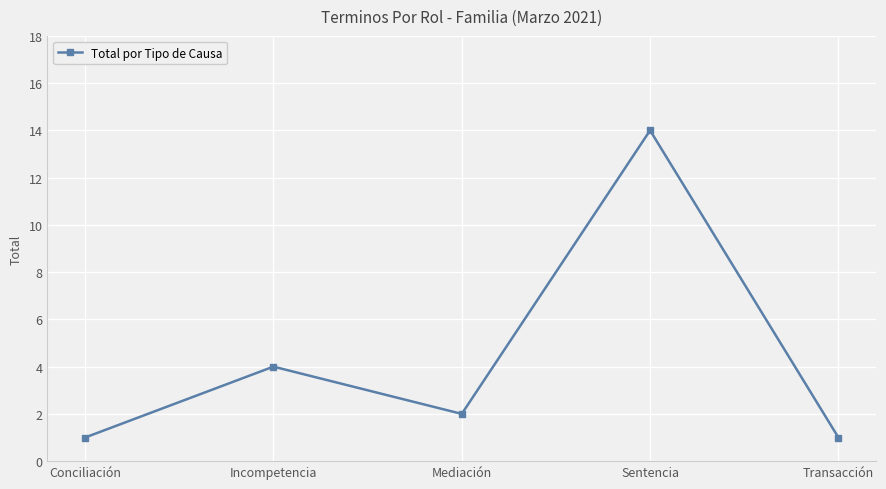

Which has a higher value, Sentencia or Conciliación?

Sentencia